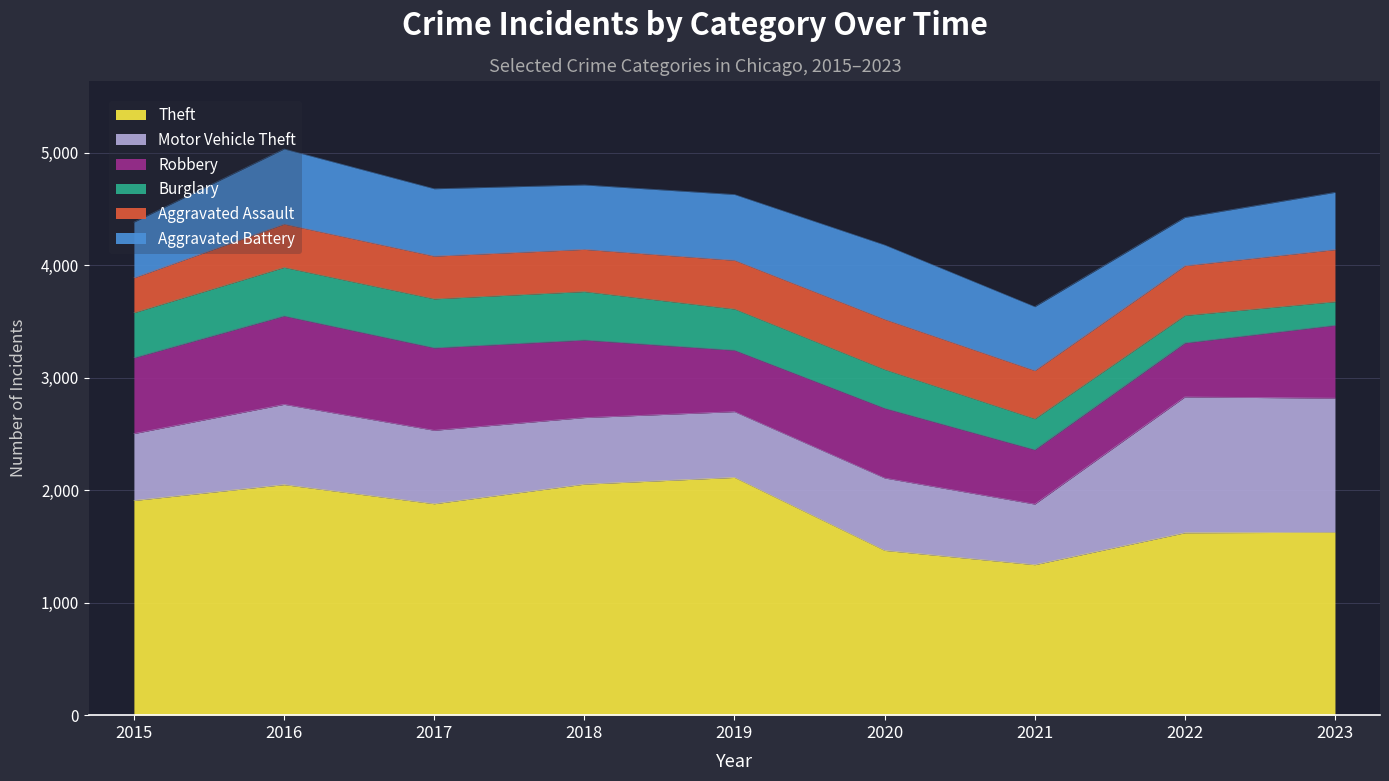

What is the total value across all series at 2019?

4630